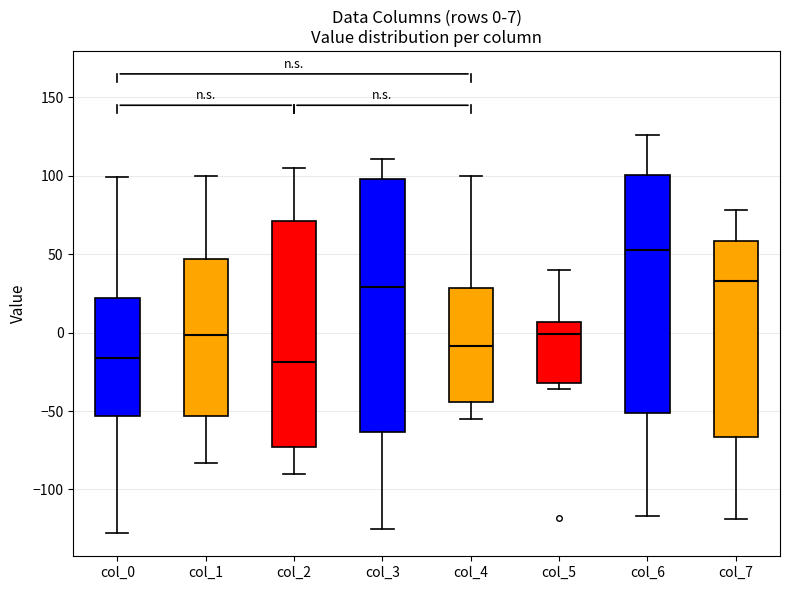

Comparing the boxes themselves (not the whiskers), which one is the tallest?

col_3